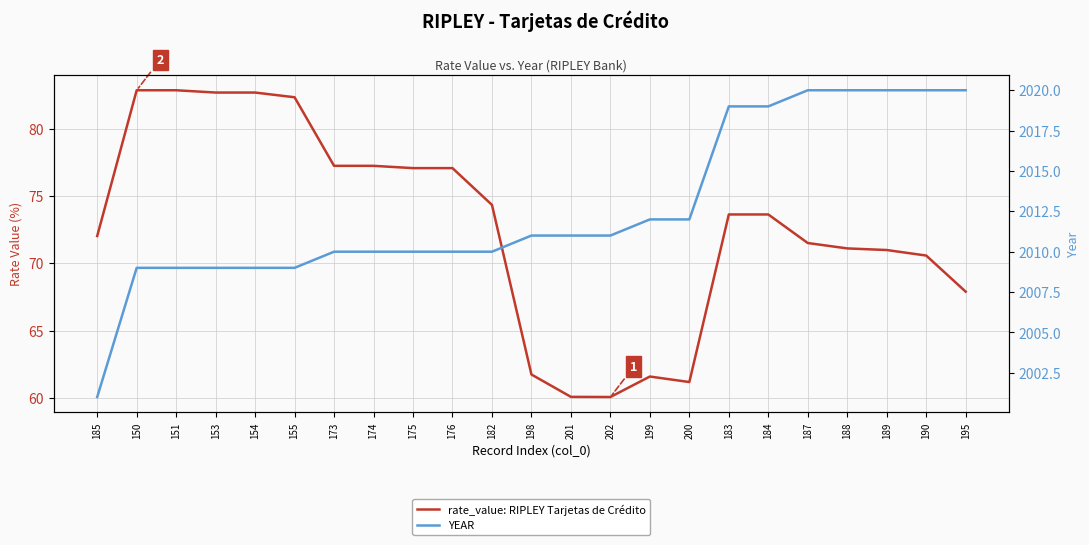

True or false: rate_value: RIPLEY Tarjetas de Crédito and YEAR cross at least once.

False